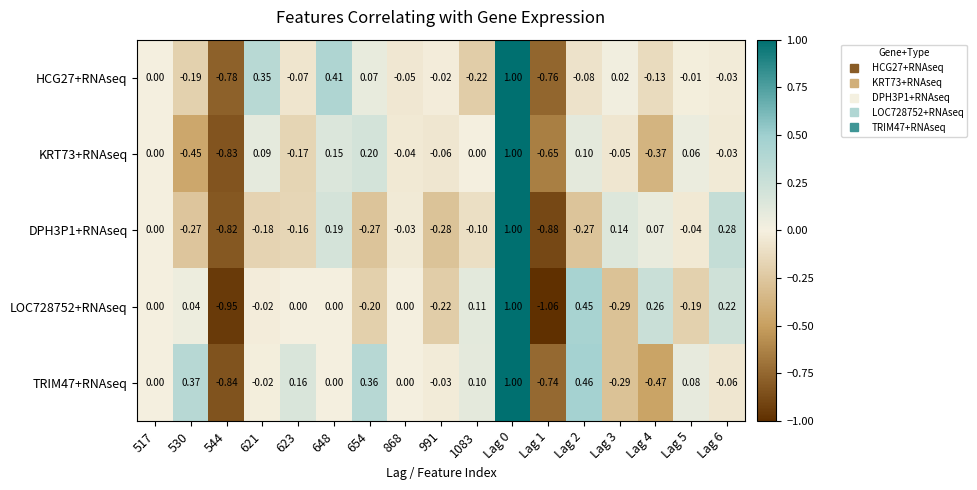

Is the value of HCG27+RNAseq at 1083 greater than the value of LOC728752+RNAseq at 530?

No